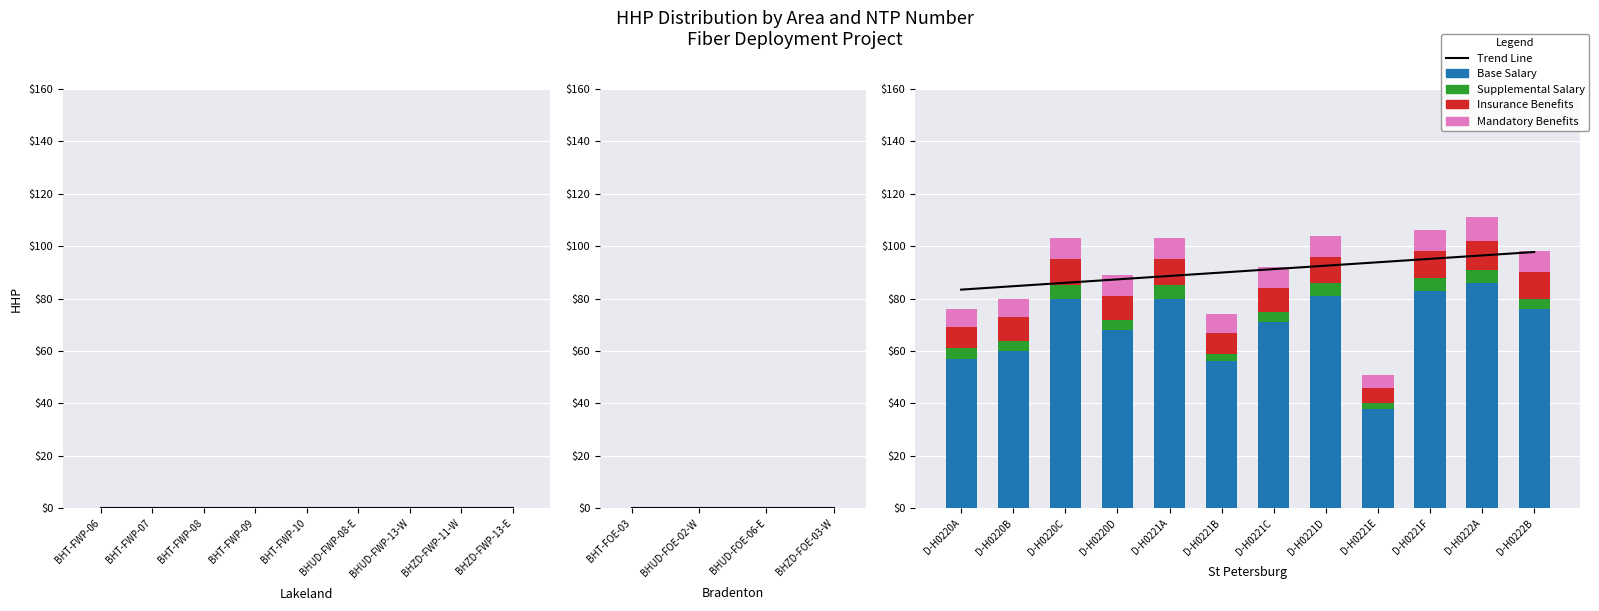

Which has a higher value, D-H0221A or D-H0221B?

D-H0221B